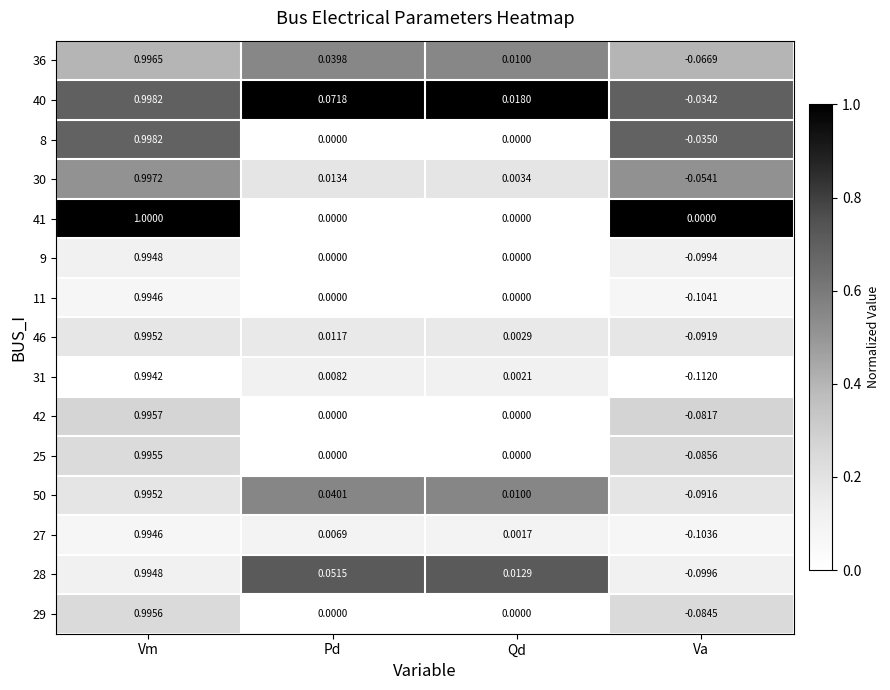

Where is 31 nearest to the value 0?

Qd